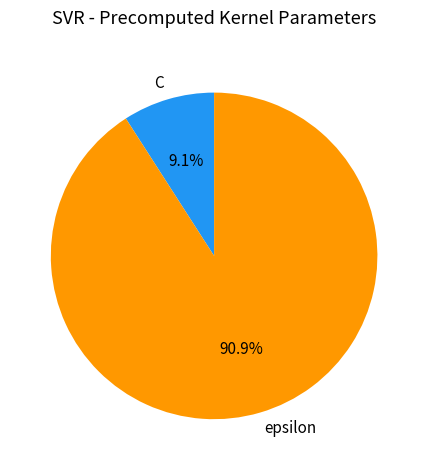

Combined, do C and epsilon account for over 50%?

Yes